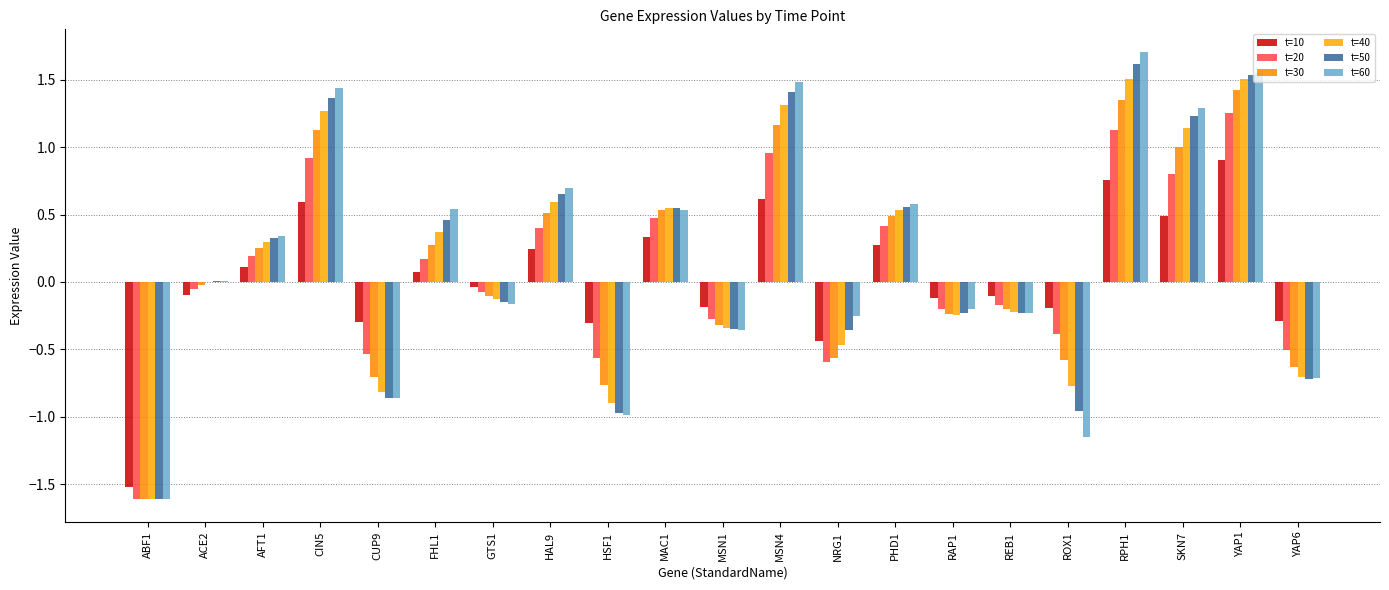

How many series are shown in this chart?

6